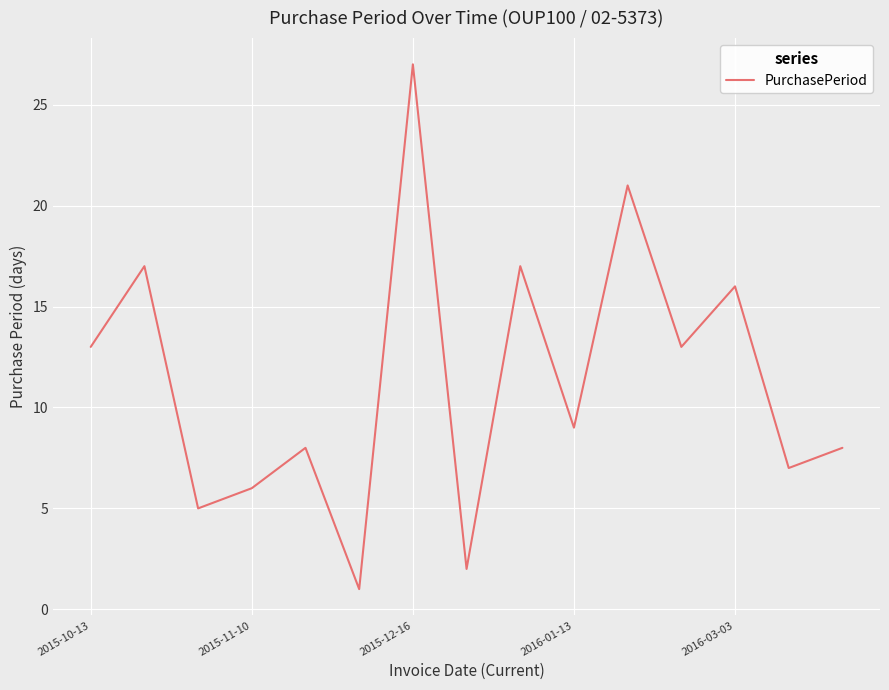

Reading left to right, extract all data points from this chart.

13	17	5	6	8	1	27	2	17	9	21	13	16	7	8